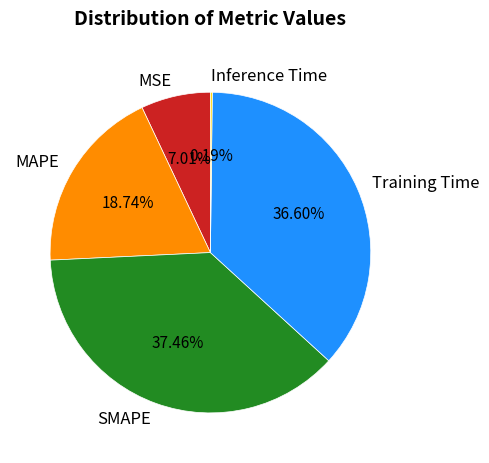

What is the largest slice in the pie chart?

SMAPE